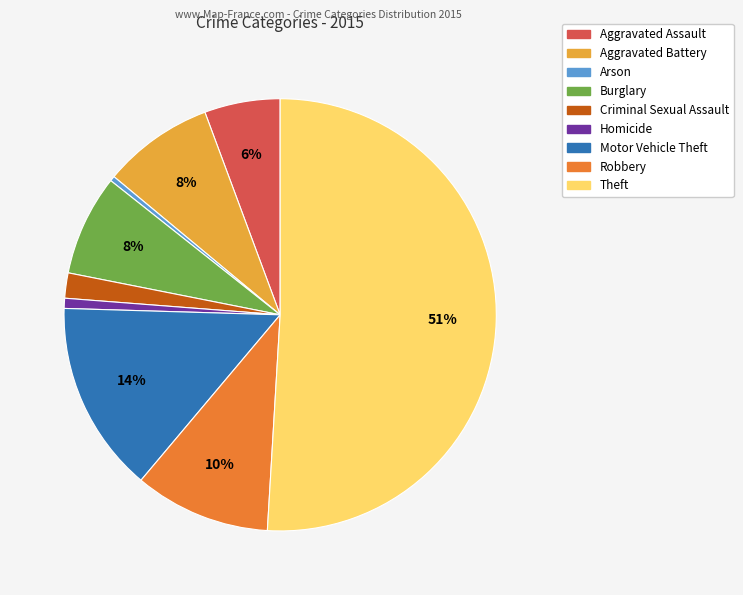

Which slice represents more than half of the pie?

Theft